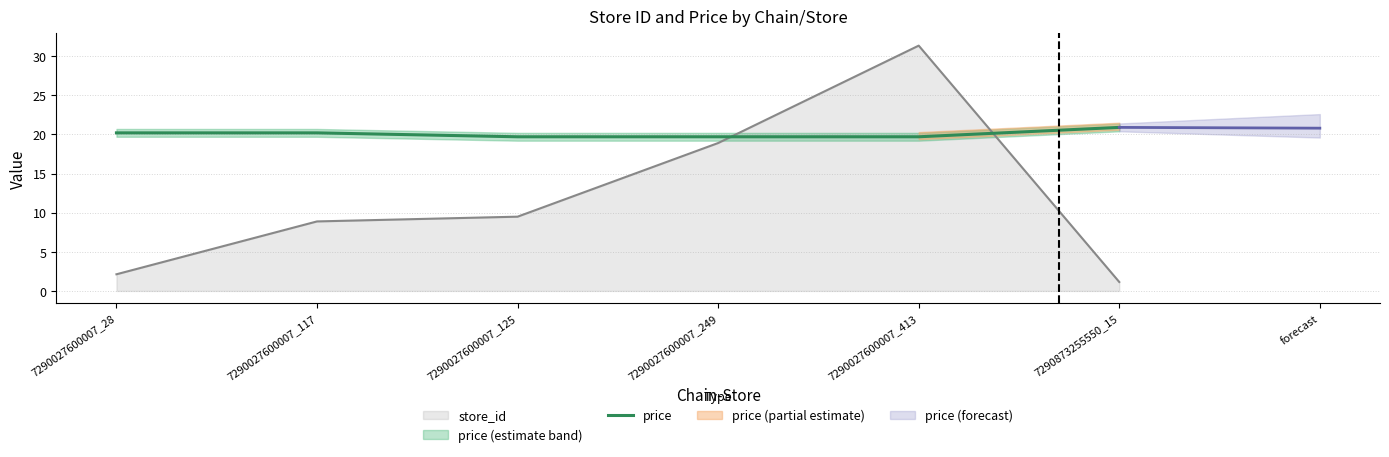

Which label corresponds to the smallest value in the chart?

7290027600007_125